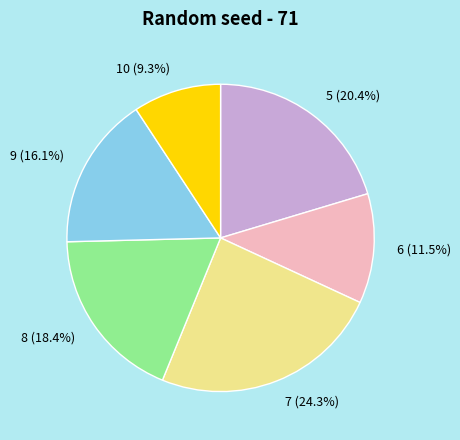

How many segments does this pie chart have?

6